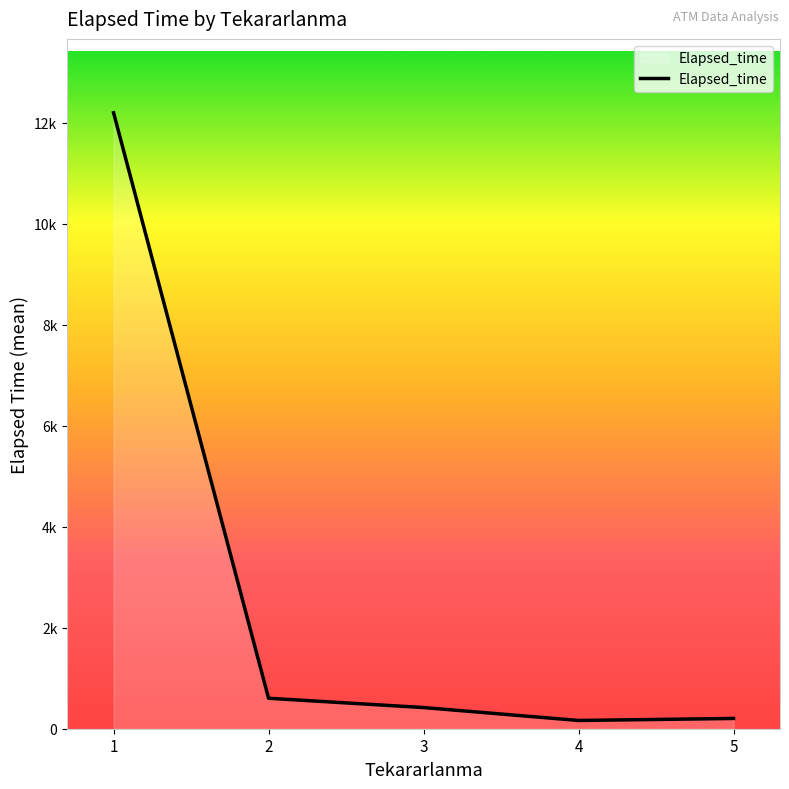

What is the average value?

2717.6